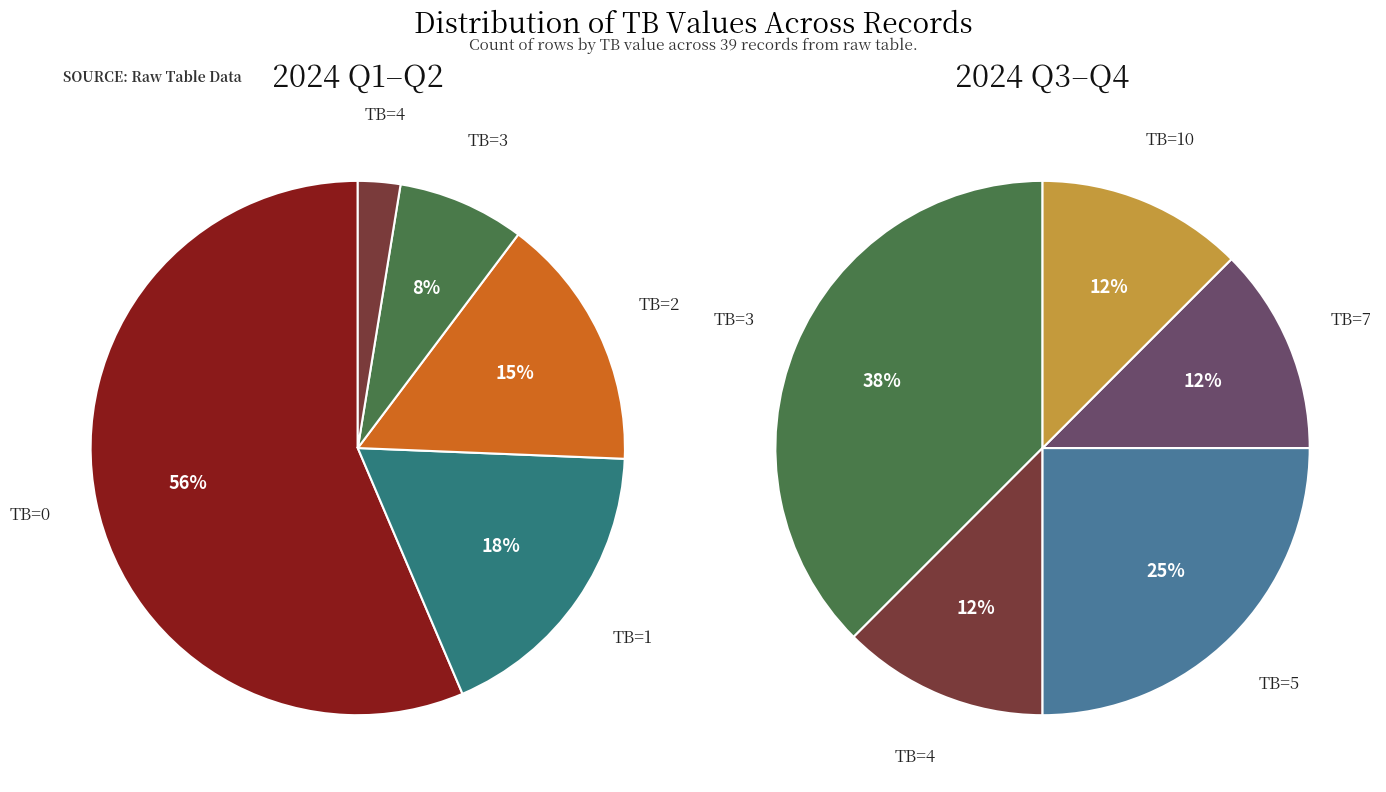

What is the largest slice in the pie chart?

TB=0